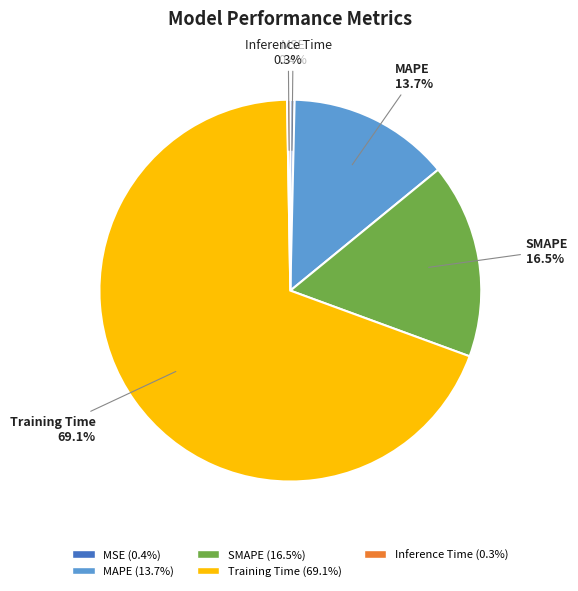

Which slice is the largest?

Training Time